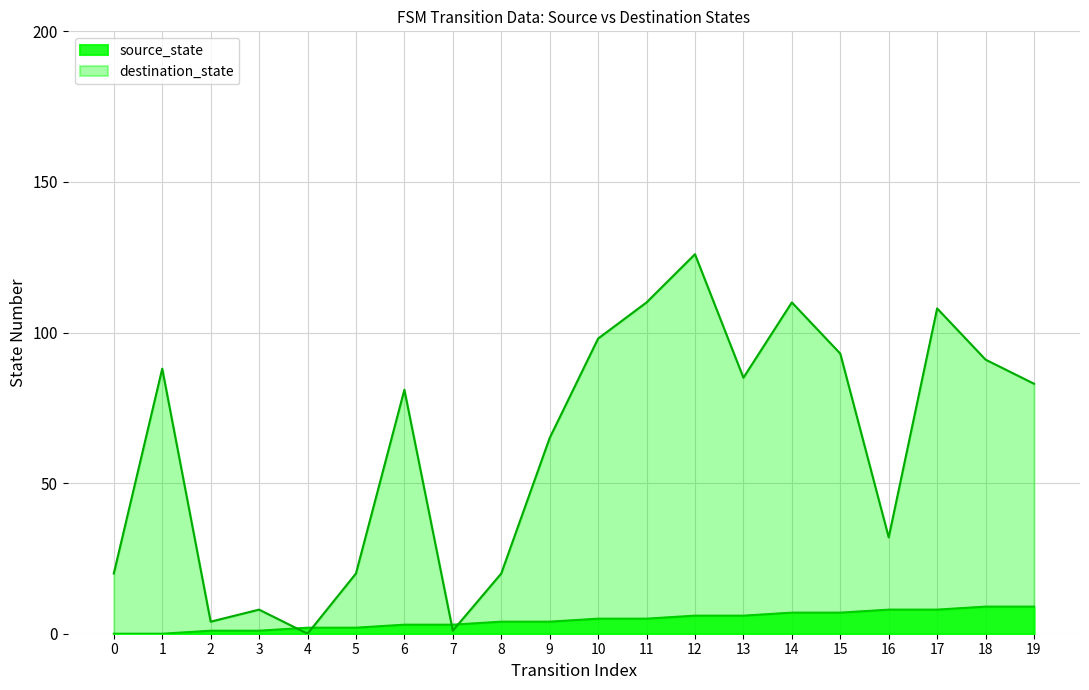

True or false: the data shows 9 at 18.

True